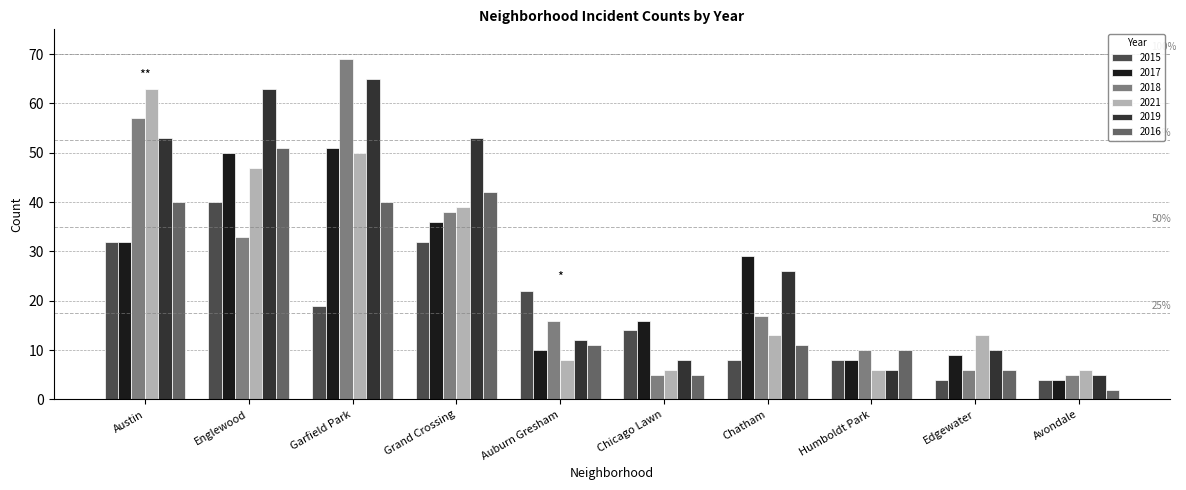

Which series has the largest total across all categories?

2019